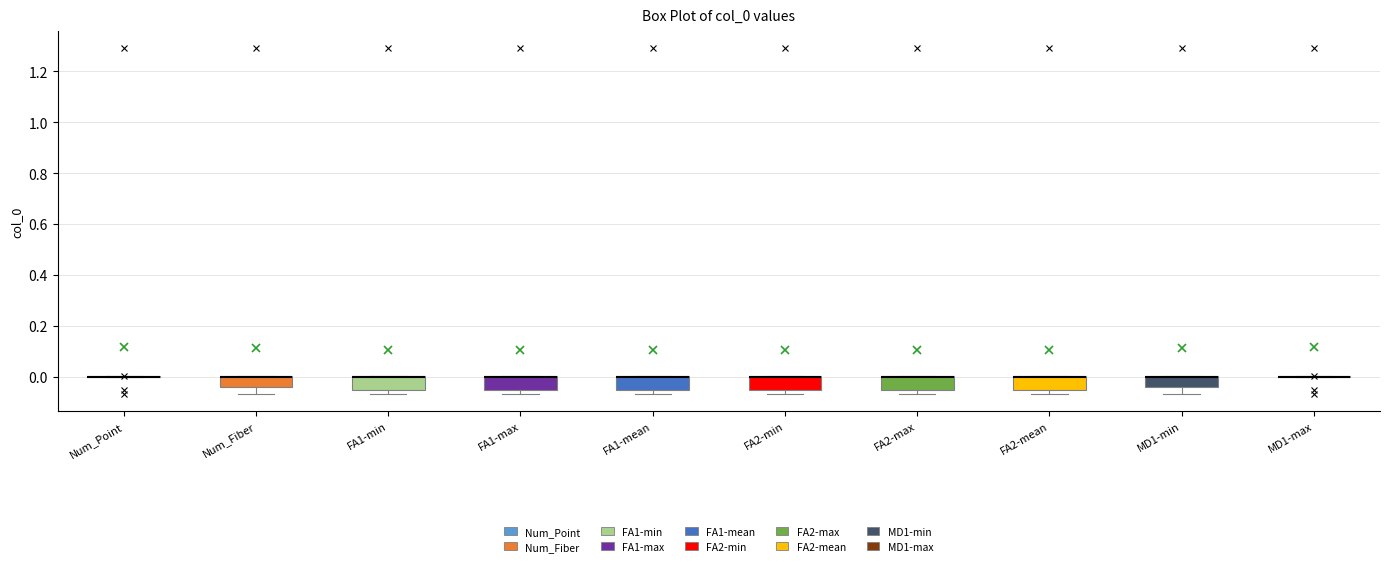

Where is the upper edge of the box for FA2-max on the y-axis? The values are not printed on the chart, so give them approximately, as read against the axis.

0.00